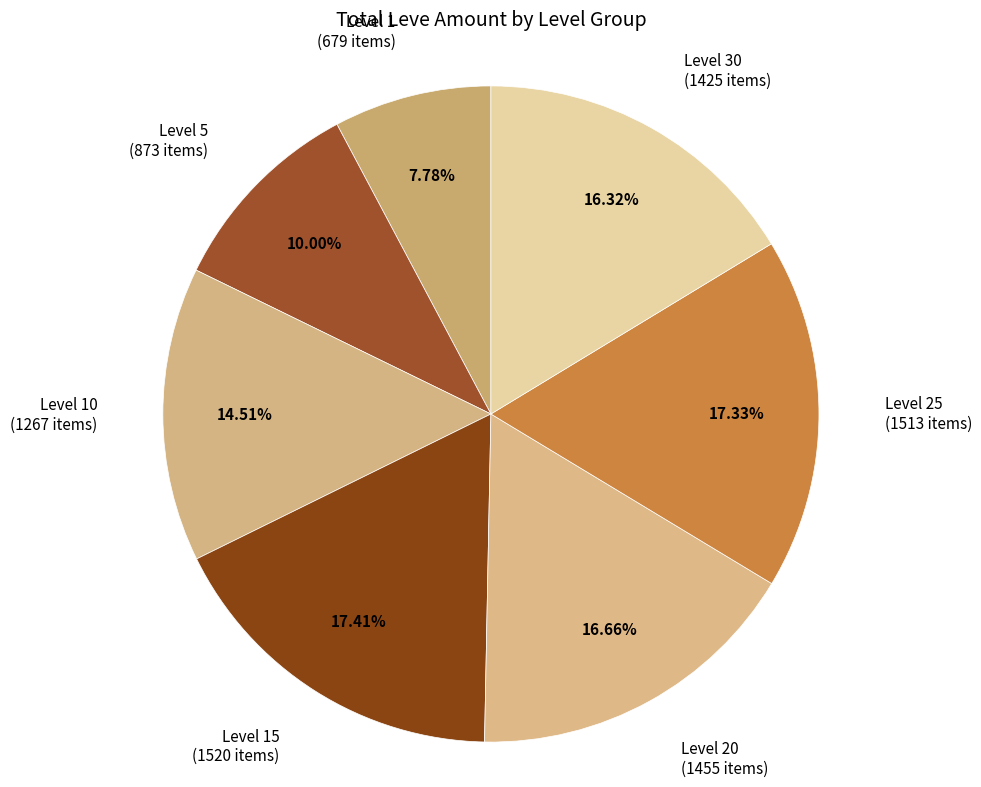

Which slice is the smallest?

Level 1